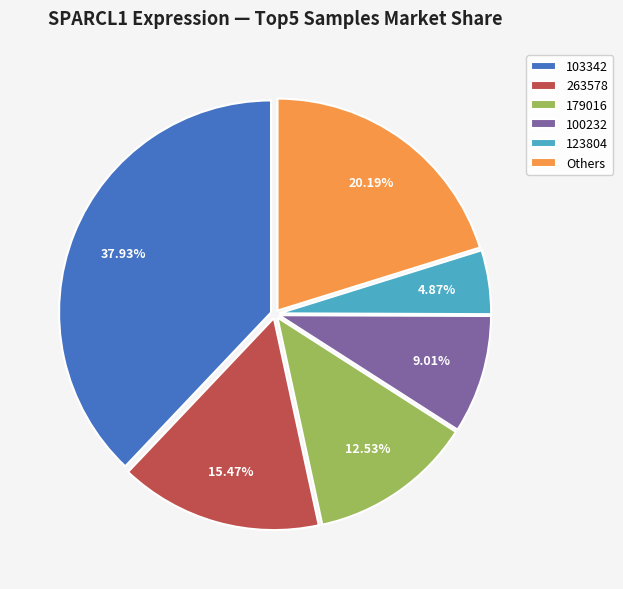

Rank the categories by value from lowest to highest.

123804, 100232, 179016, 263578, Others, 103342